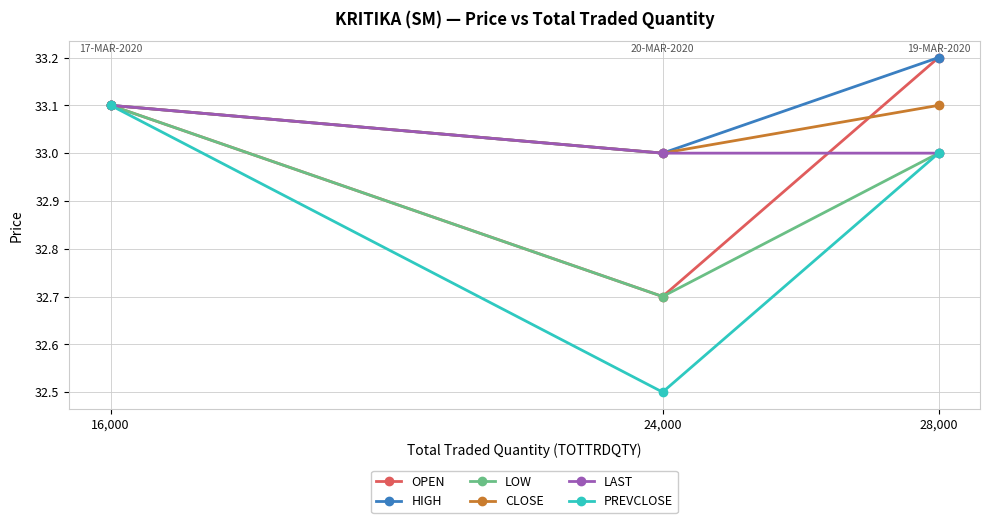

What is the label of the 2nd point from the left?

24,000